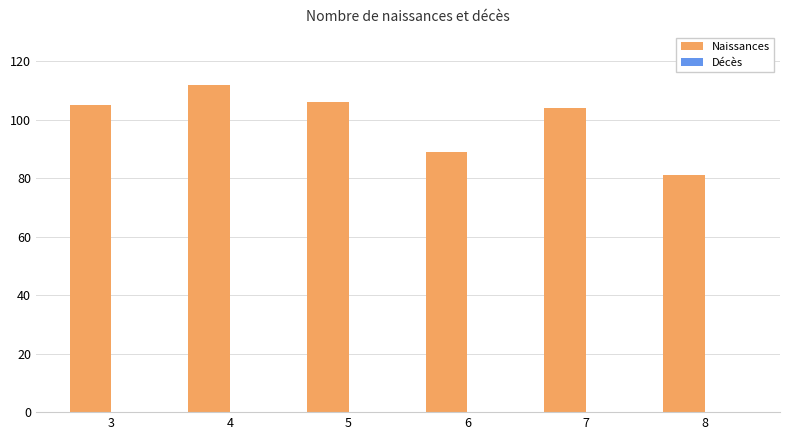

At which category does the chart reach its minimum across all series?

8